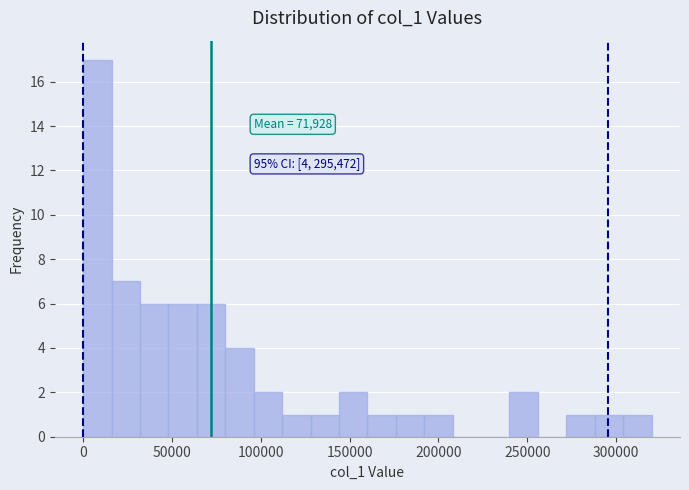

Read against the x-axis, roughly where is the centre of the tallest bar?

10000